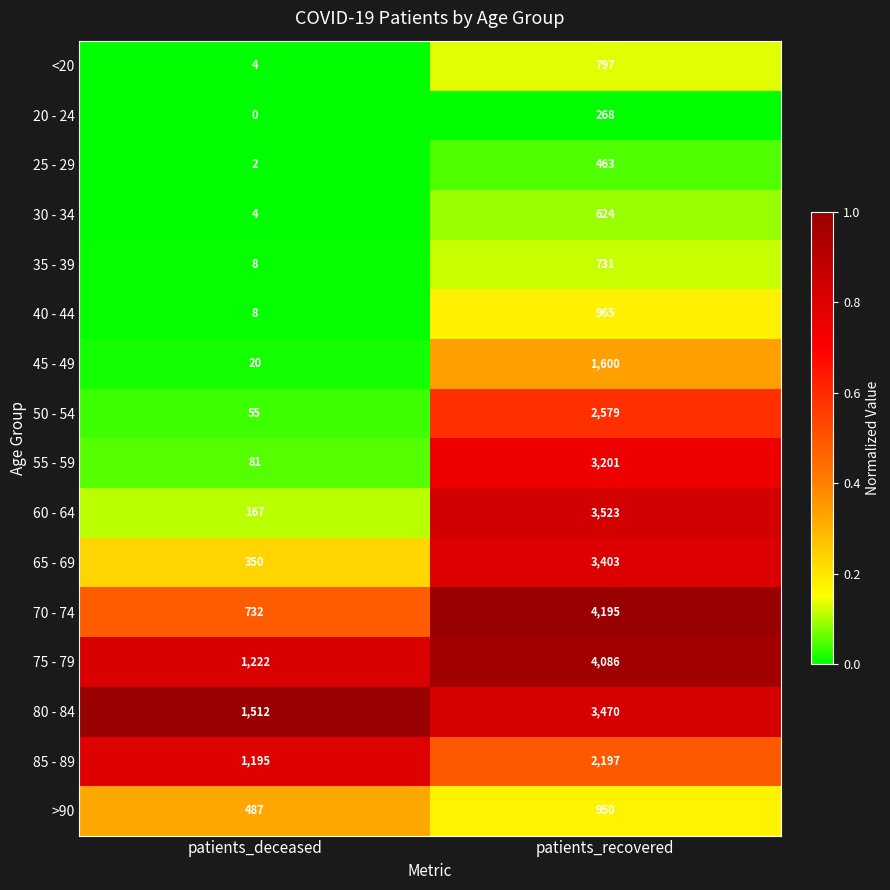

List the labels in order of 55 - 59 value, largest first.

patients_recovered, patients_deceased